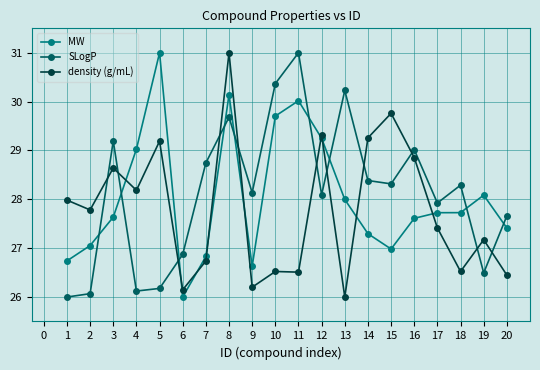

True or false: density (g/mL) and MW cross at least once.

True